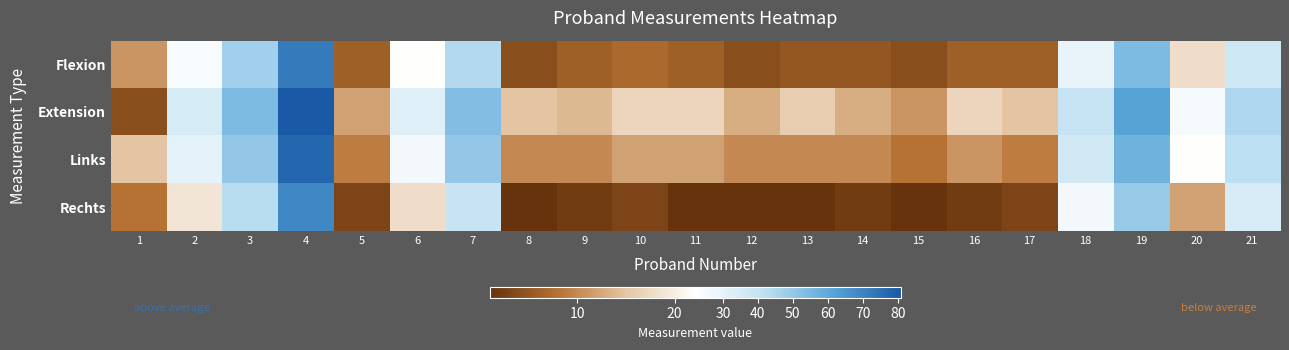

At how many categories does at least one series exceed 24?

9